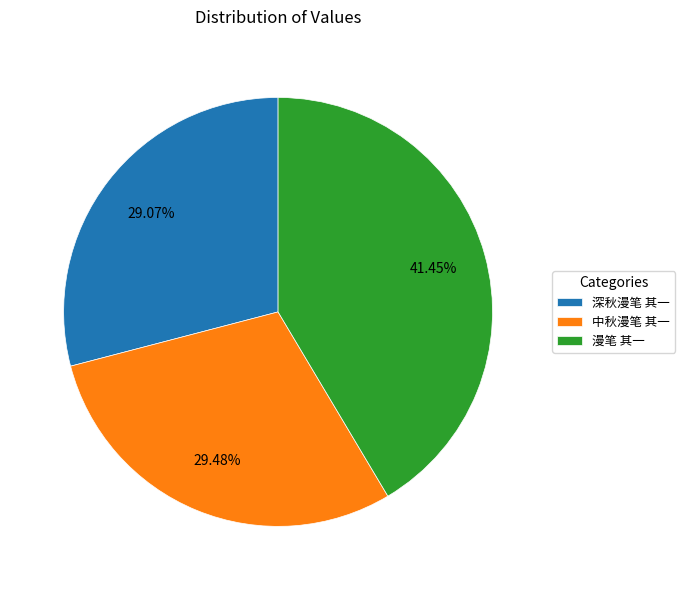

Does any single category account for the majority?

No